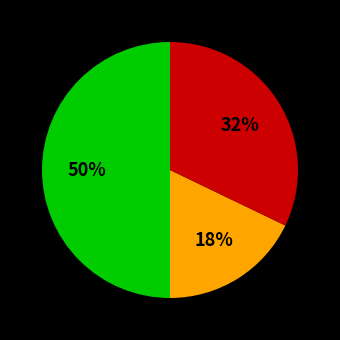

To the nearest percent, what is the difference between the largest and smallest slice percentages?

32%